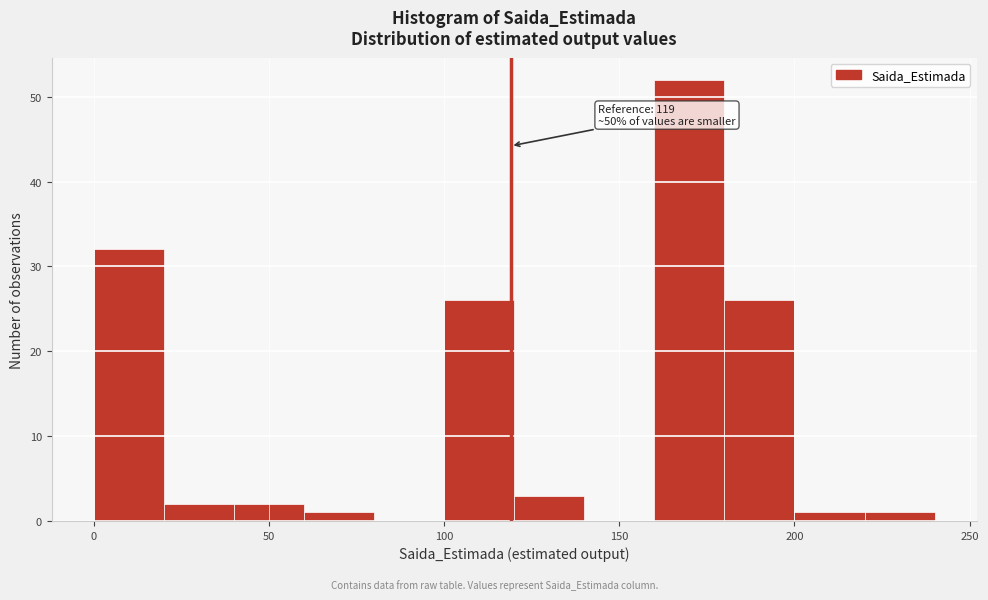

Over which range of the x-axis is the bar tallest?

160 to 180